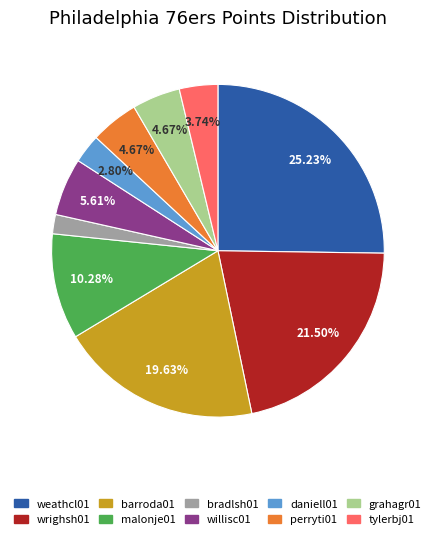

Combined, do malonje01 and bradlsh01 account for over 50%?

No